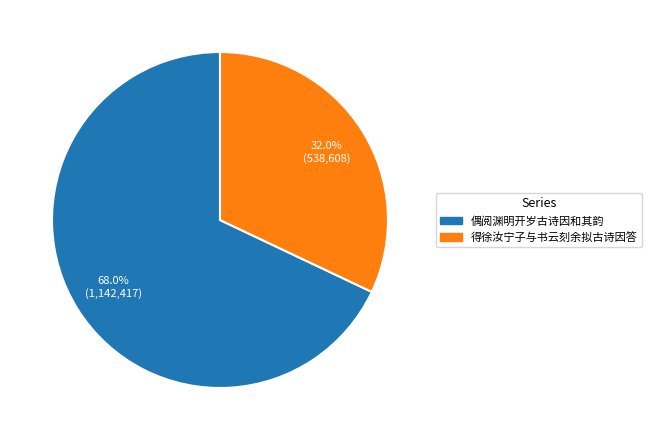

To the nearest percent, what is the average slice percentage?

50%